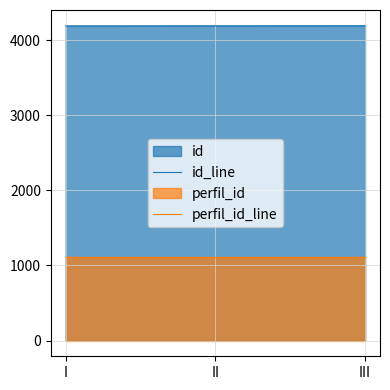

Reading left to right, transcribe all the data shown in this chart.

id_line: 4193	4194	4195
perfil_id_line: 1107	1107	1107